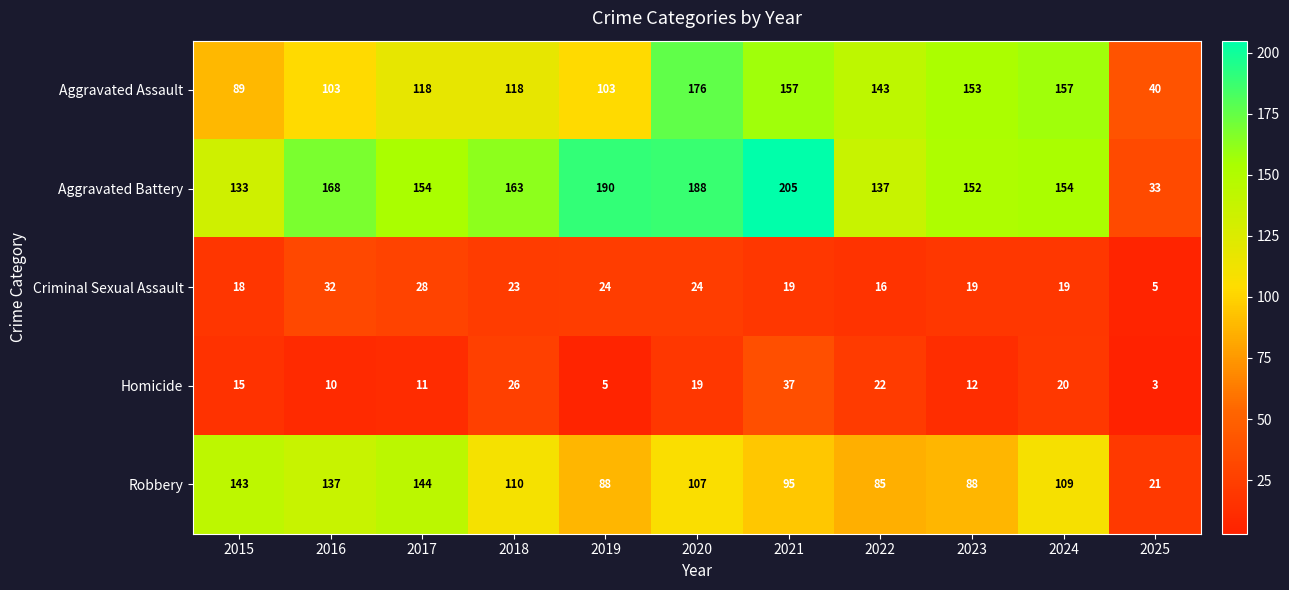

What is the total value across all series at 2015?

398